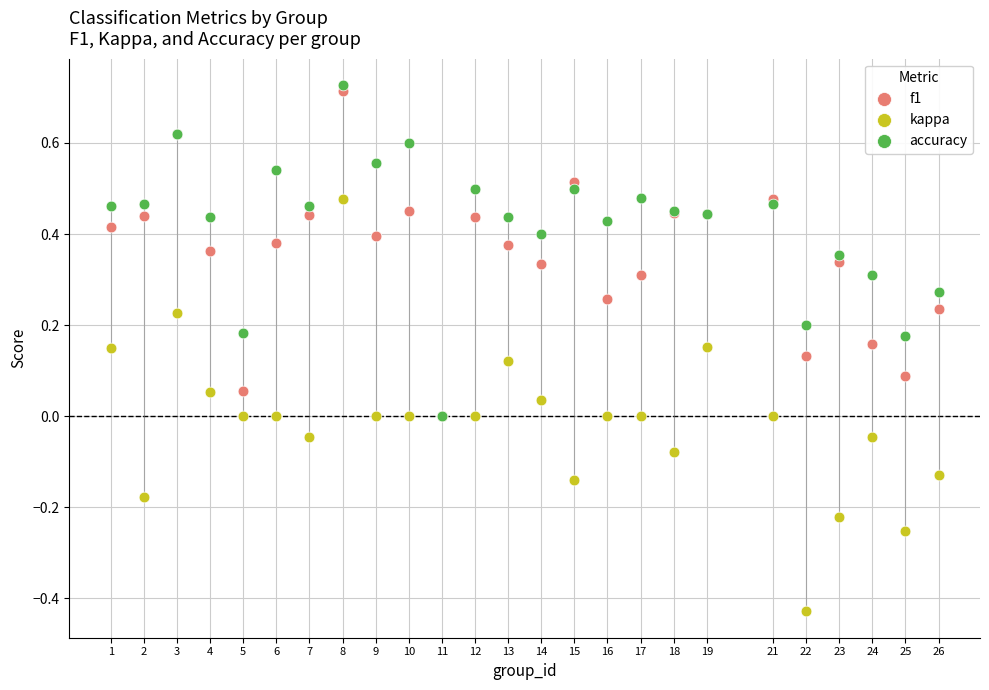

Which series contains the highest Y value?

accuracy